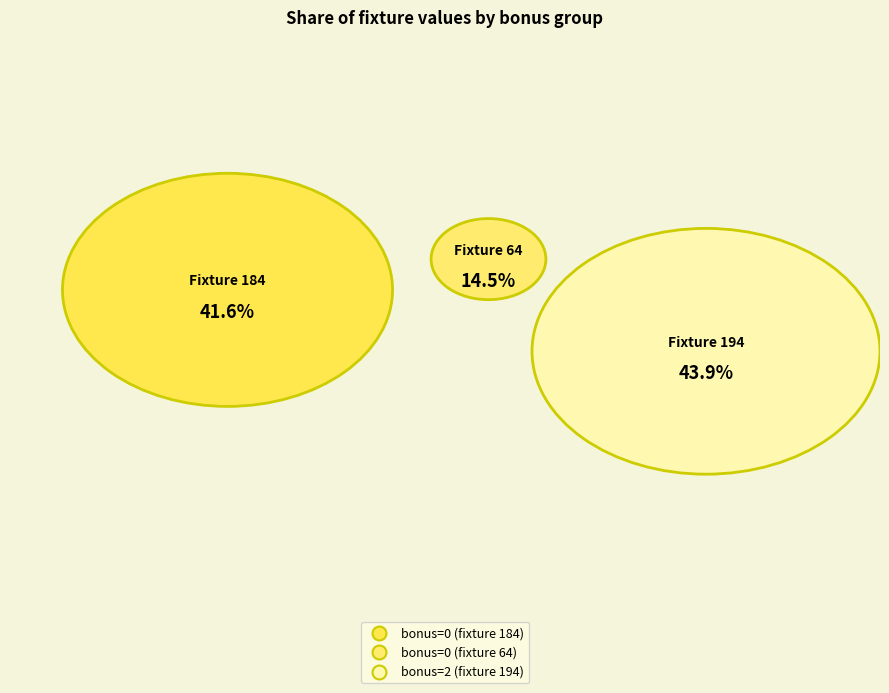

Which category has the biggest portion of the pie?

bonus=2 (fixture 194)